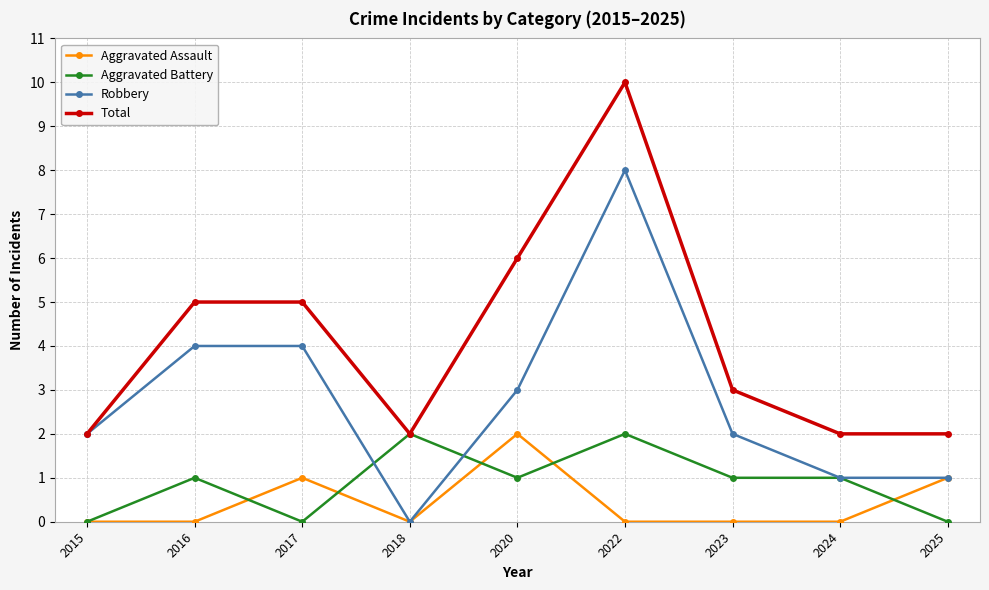

True or false: Aggravated Battery has a value of 1 at 2020.

True